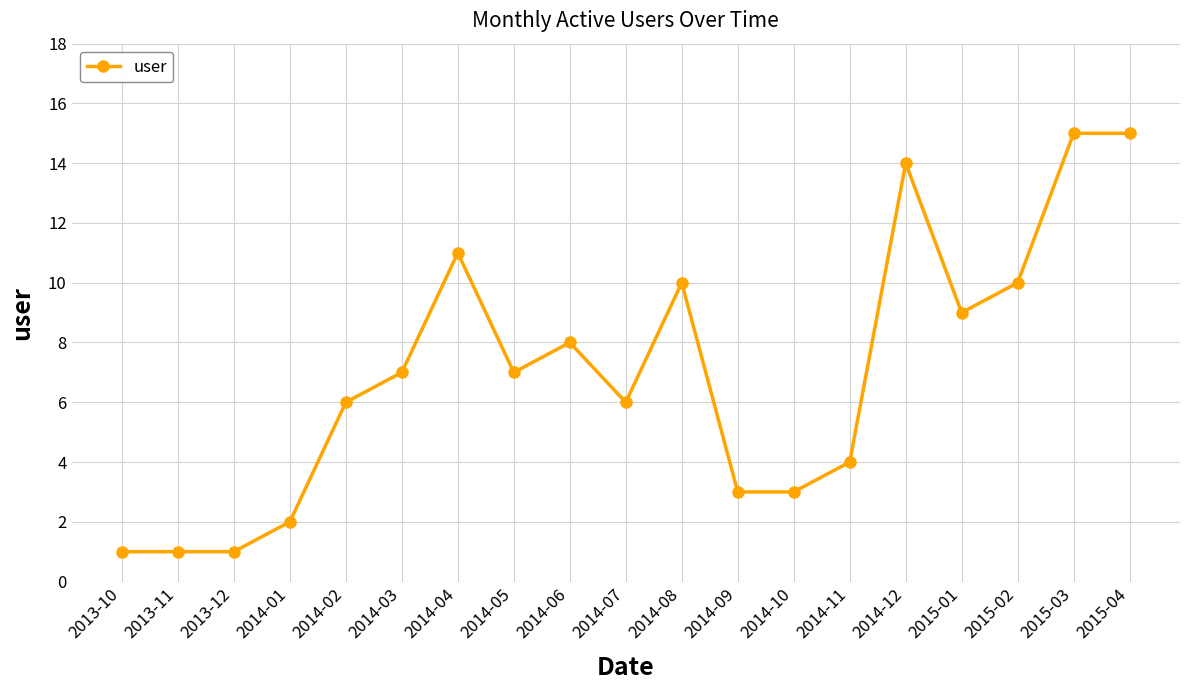

What position from the left is 2014-02?

5